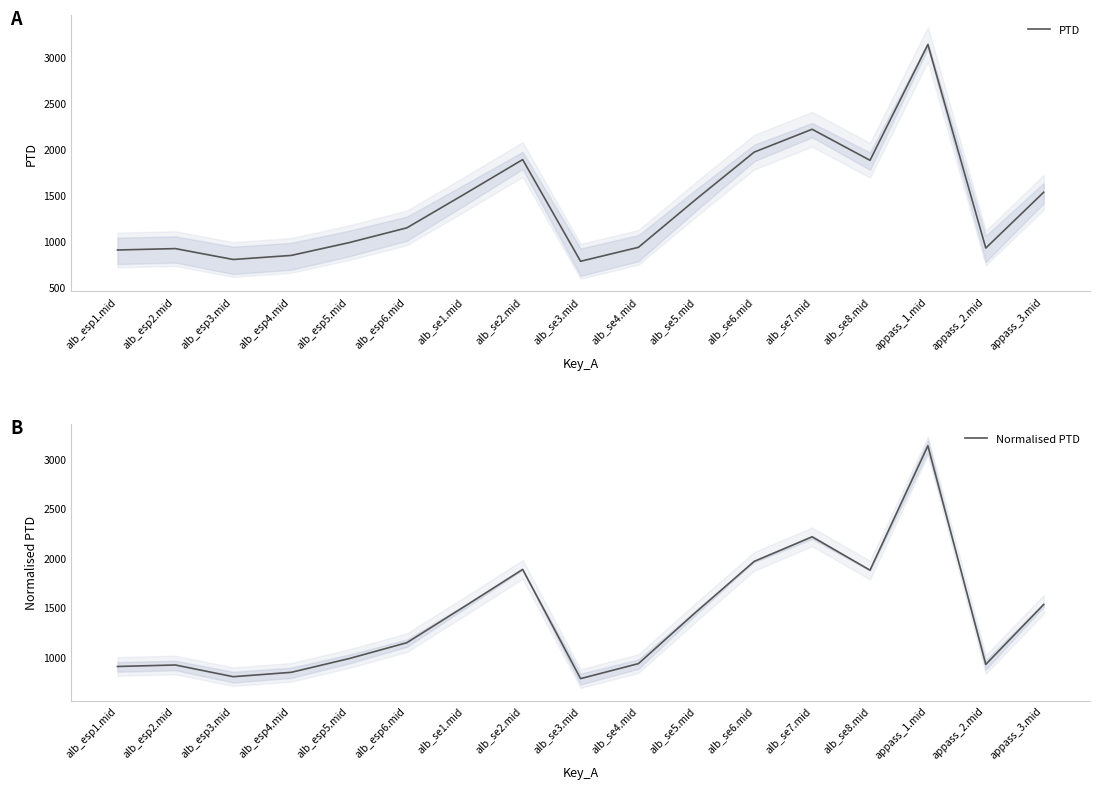

What are all the series names shown in the legend?

PTD, Normalised PTD